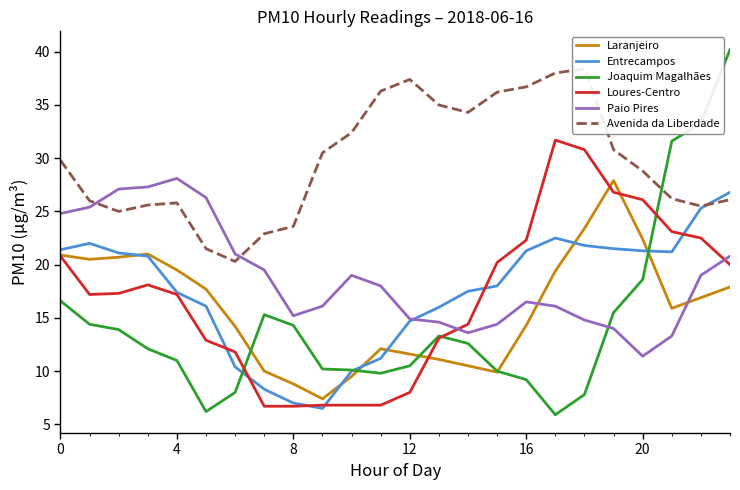

Which label corresponds to the smallest value in the chart?

17